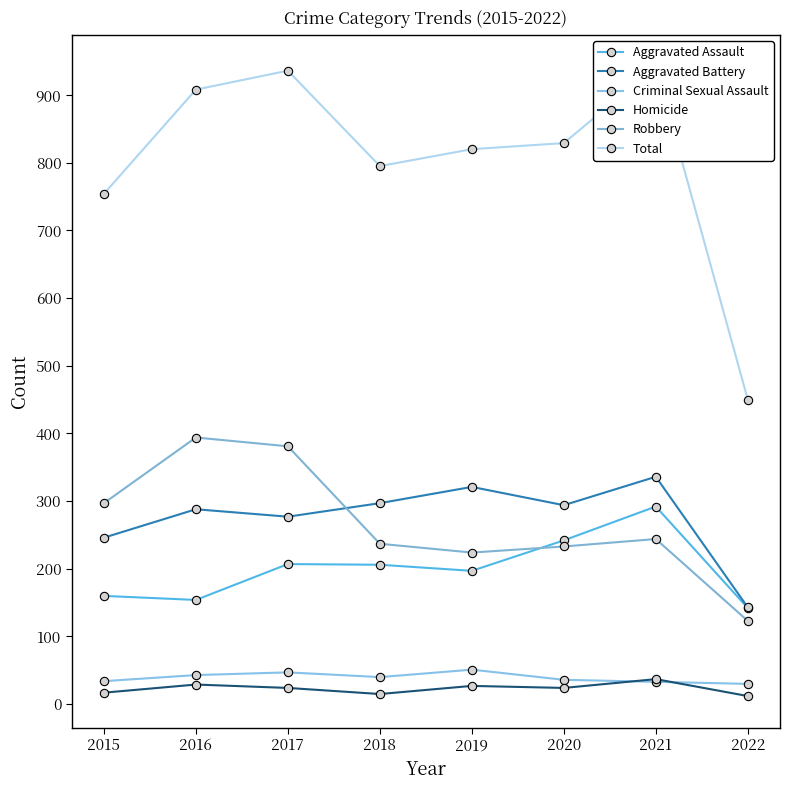

Which category has the lowest value in the Homicide series?

2022